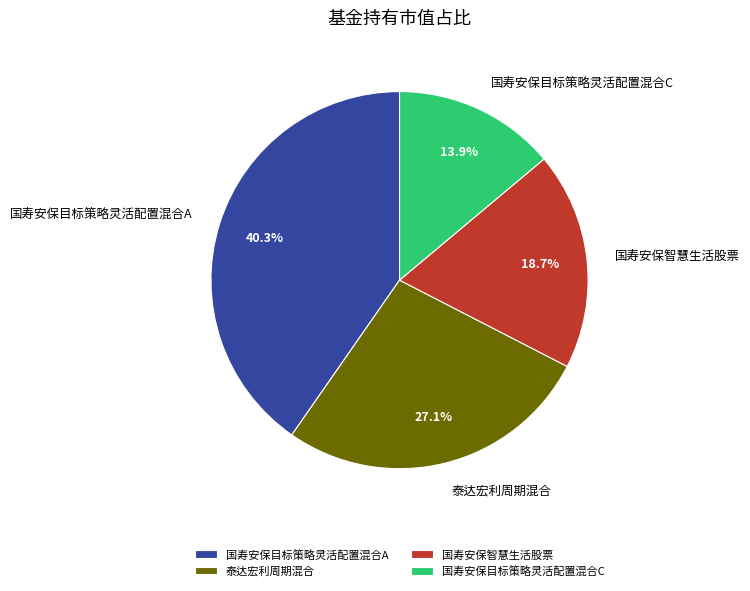

What is the largest slice in the pie chart?

国寿安保目标策略灵活配置混合A